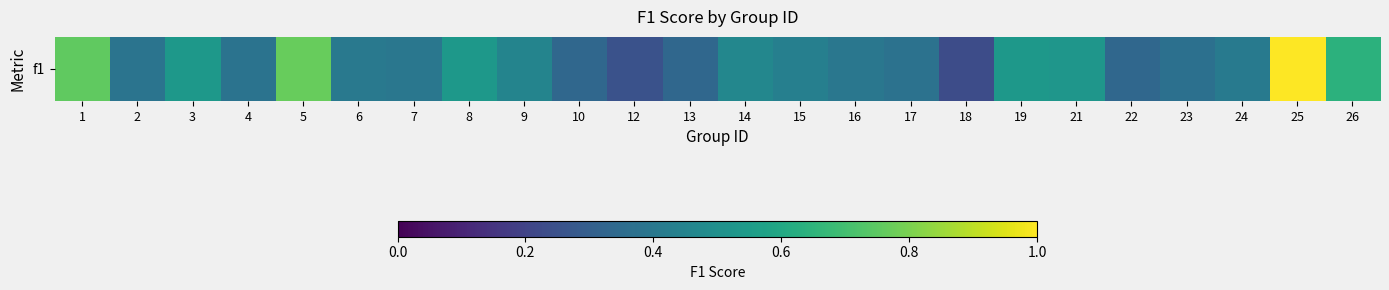

Reading left to right, extract all data points from this chart.

0.8	0.4	0.5	0.4	0.8	0.4	0.4	0.5	0.5	0.3	0.2	0.3	0.5	0.4	0.4	0.4	0.2	0.5	0.5	0.3	0.4	0.4	1.0	0.6